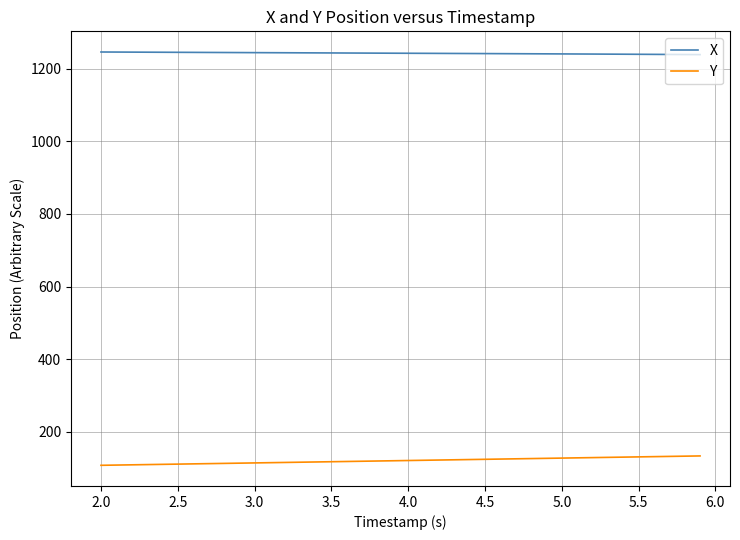

What is the highest value of the Y series?

133.4